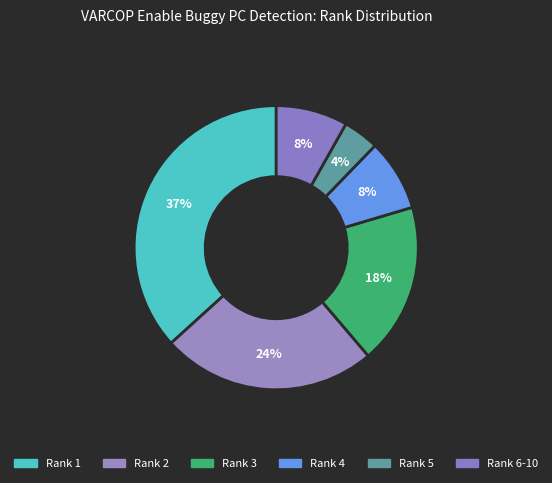

What percentage is NOT represented by Rank 2?

75.5%